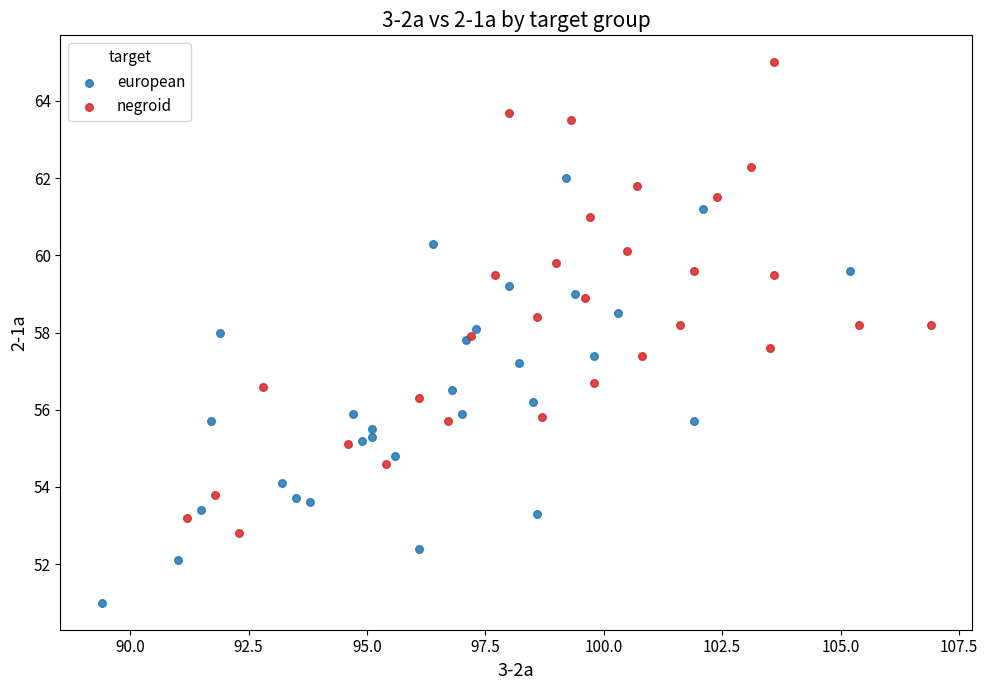

Which series reaches the minimum Y coordinate?

european